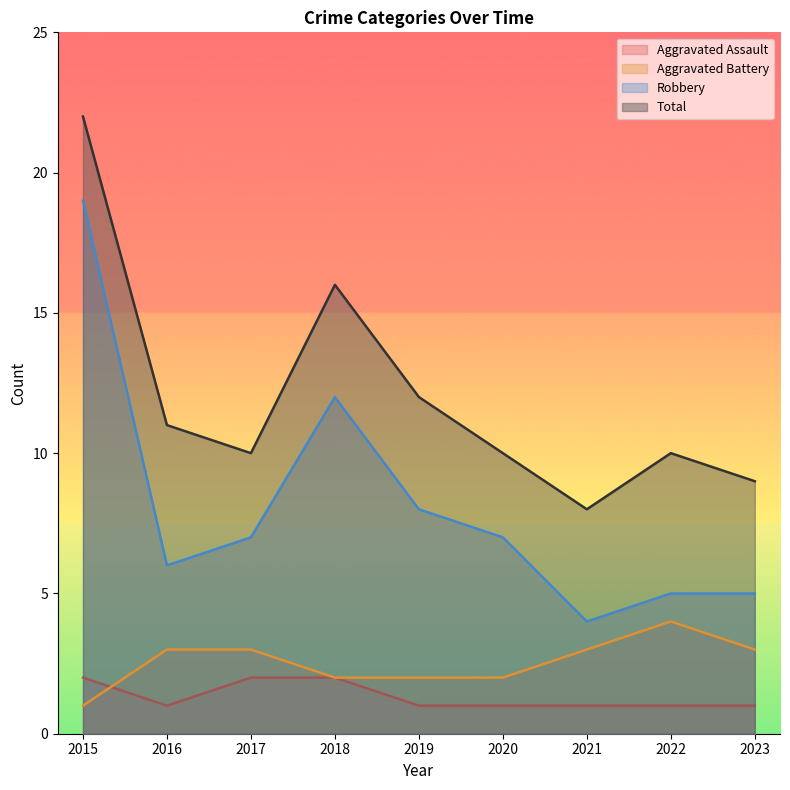

True or false: Aggravated Battery has a value of 0 at 2015.

False